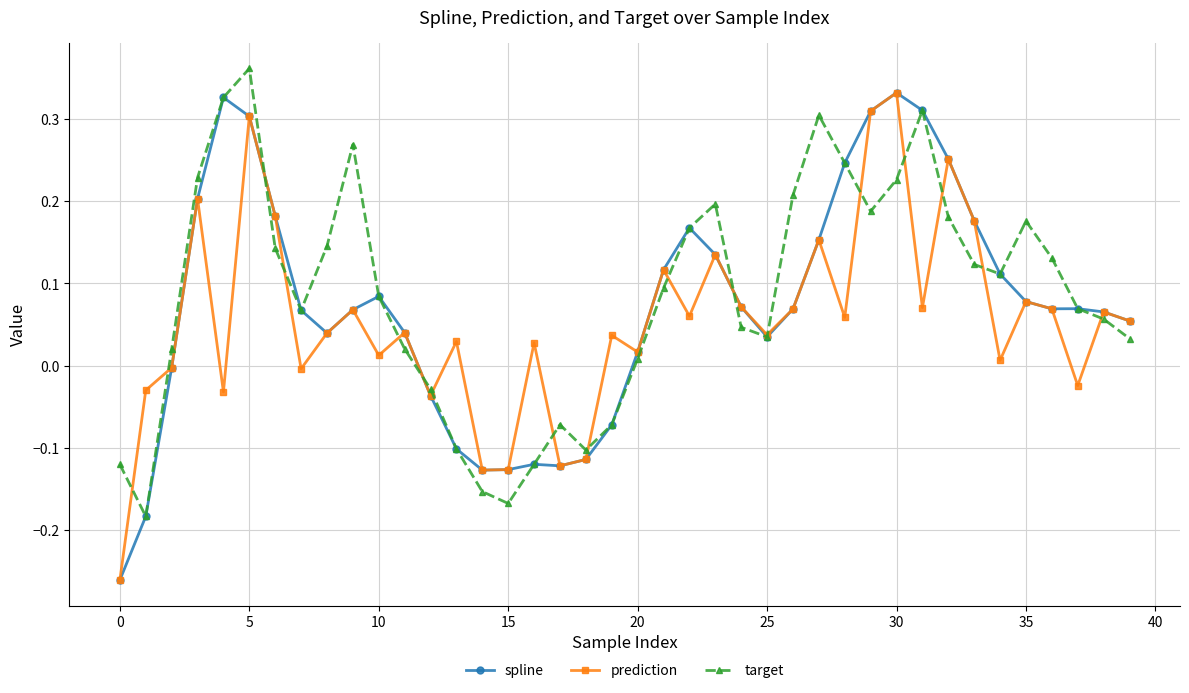

True or false: prediction has more than 1 points higher than both neighbors.

True